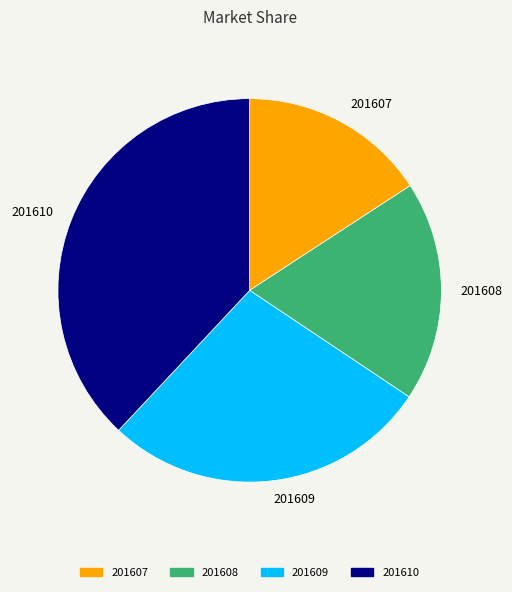

Count the number of slices in the pie.

4